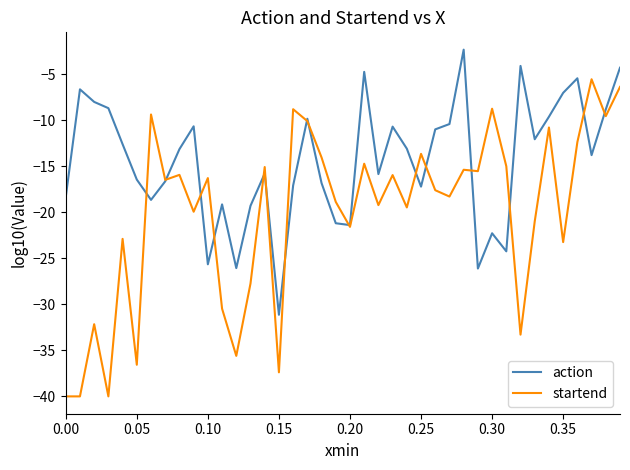

What is the smallest value displayed?

-40.0